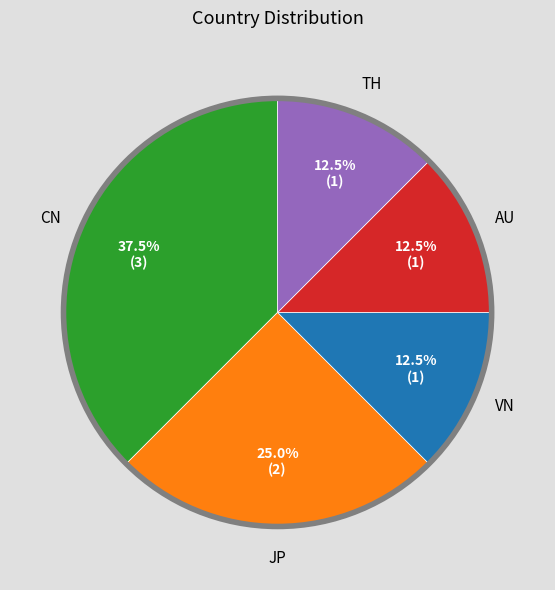

Between CN and VN, which is larger?

CN